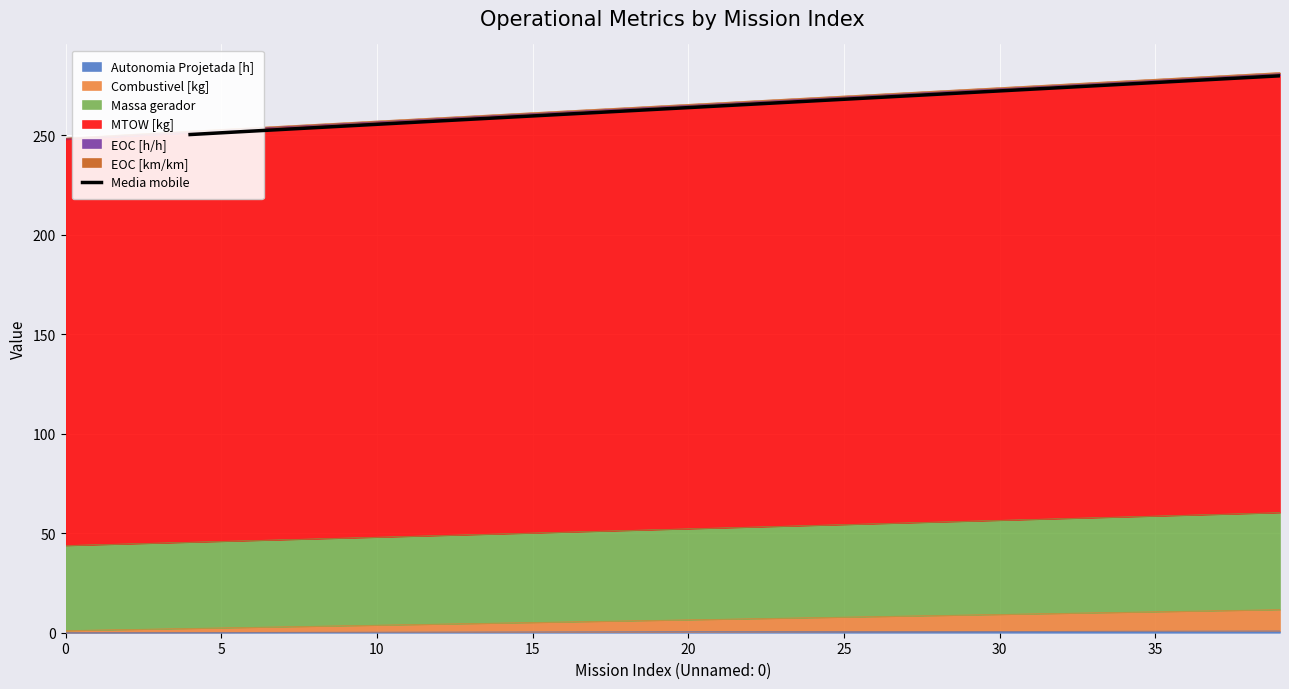

Is it true that the value at 13 is 165.7?

False